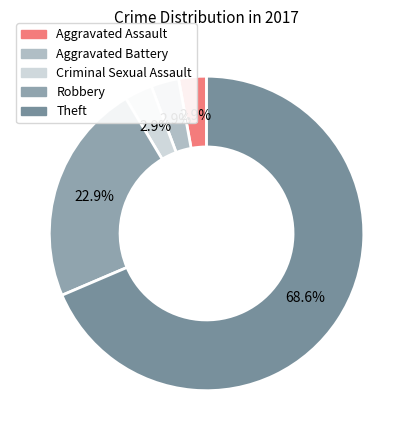

How many slices are in this pie chart?

5